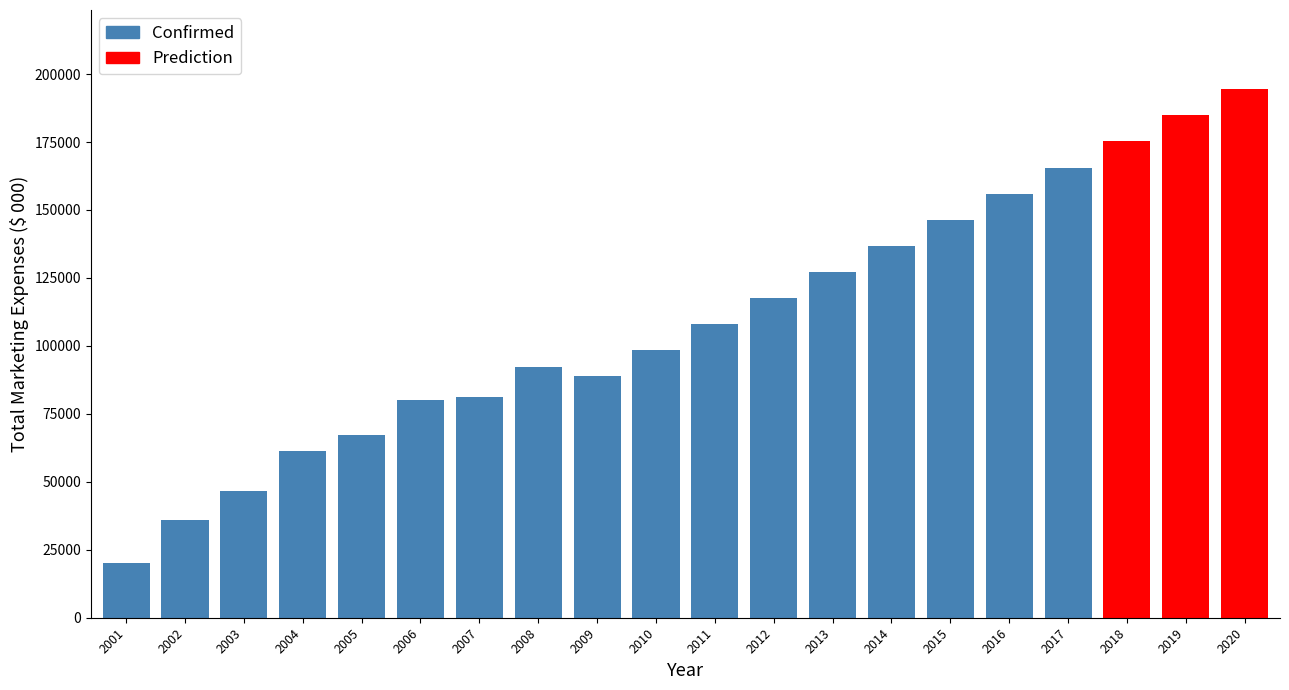

How many data points in Confirmed are less than 92400?

8